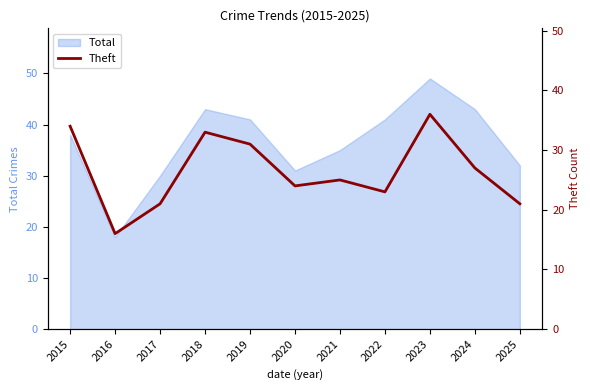

How many values exceed 25?

5